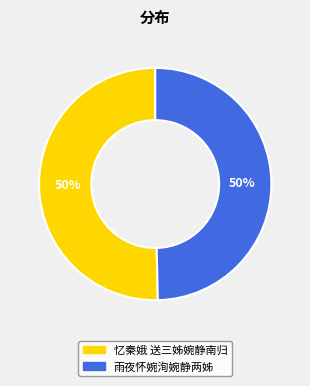

Is it true that 忆秦娥 送三姊婉静南归 is 64% of the pie?

False